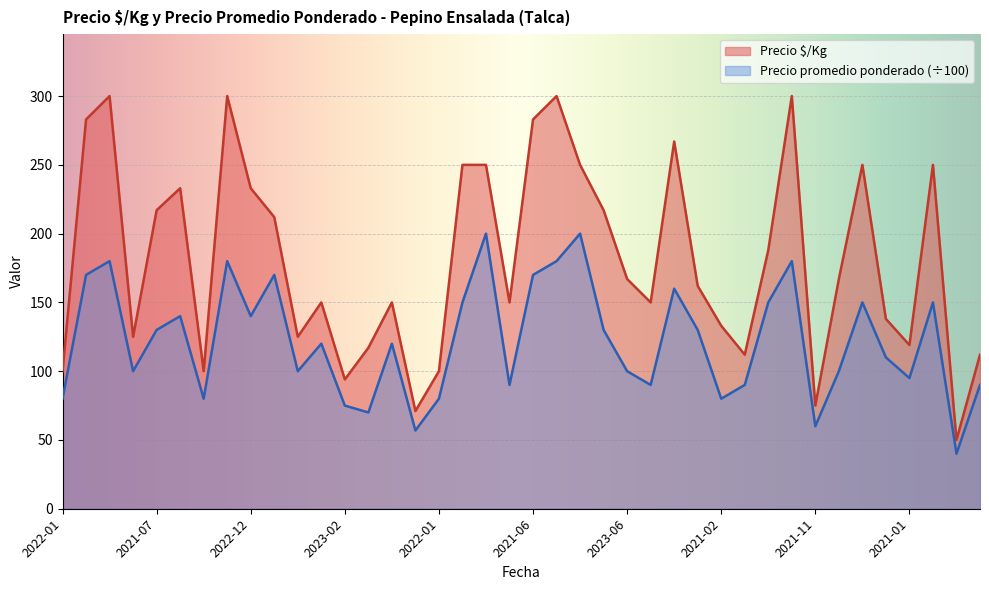

What is the maximum value for Precio $/Kg?

300.0